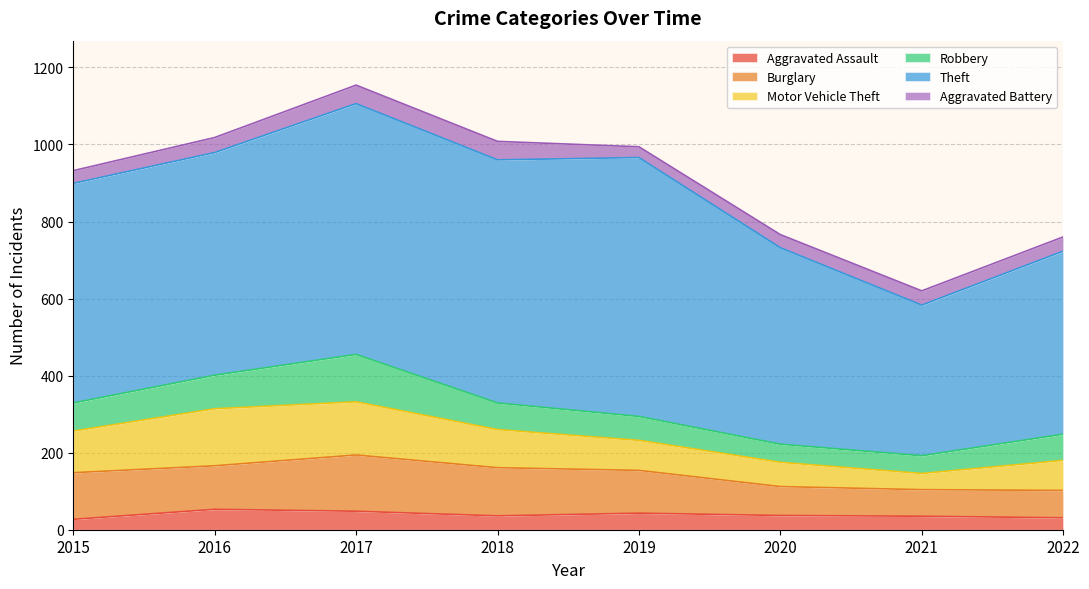

What is the total value across all series at 2018?

1008